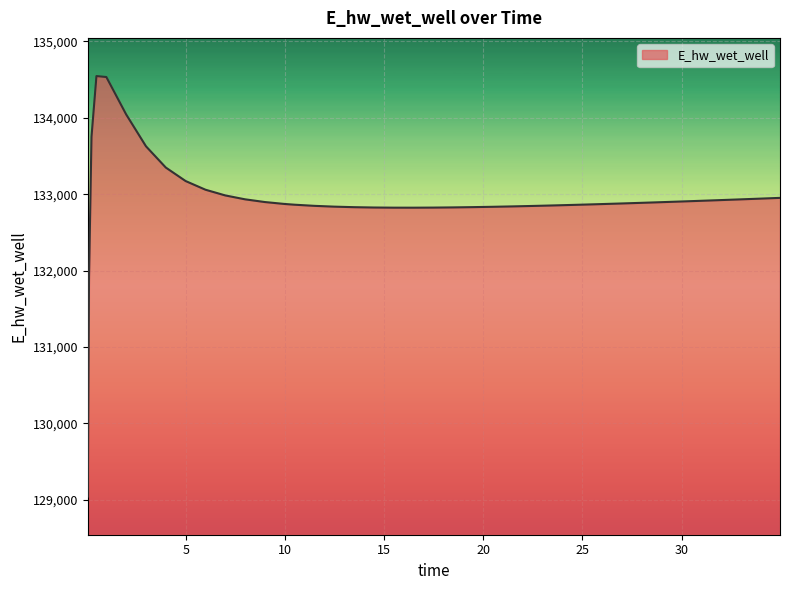

What is the greatest value displayed?

134546.9